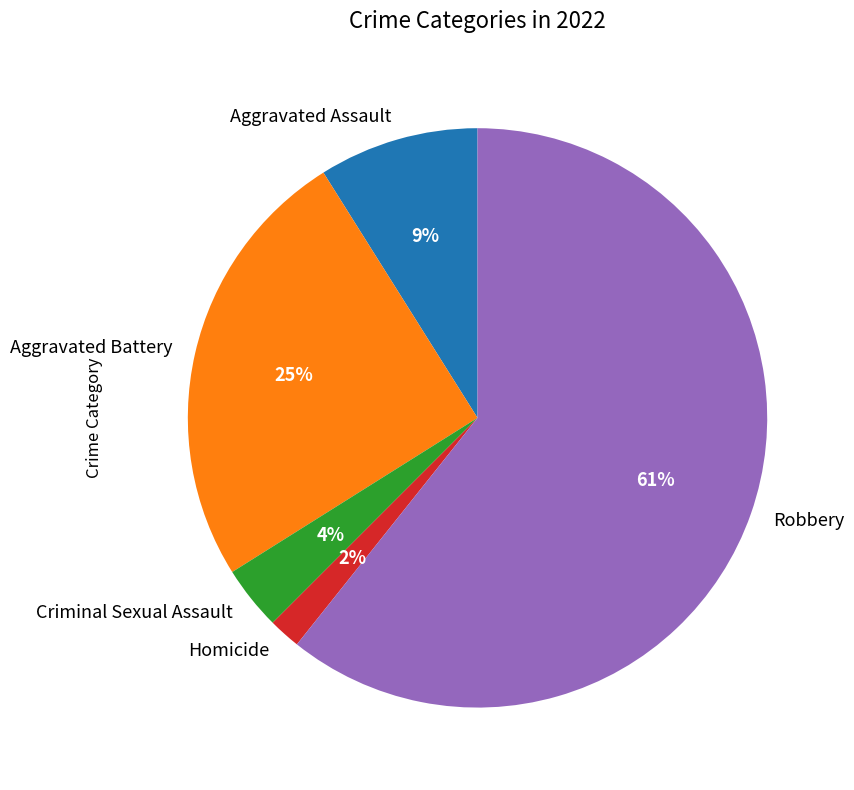

How many segments does this pie chart have?

5